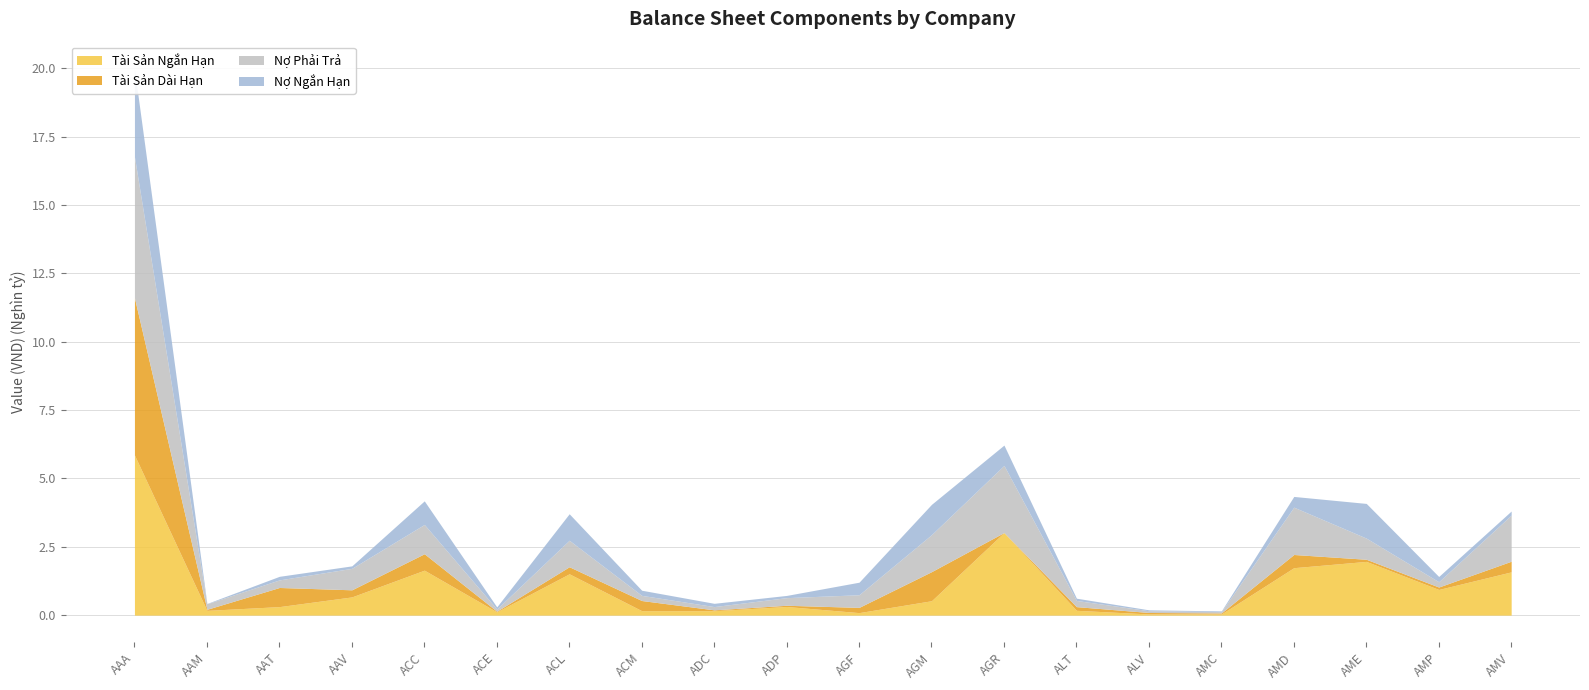

What is the minimum value for No Ngan Han?

10221677387